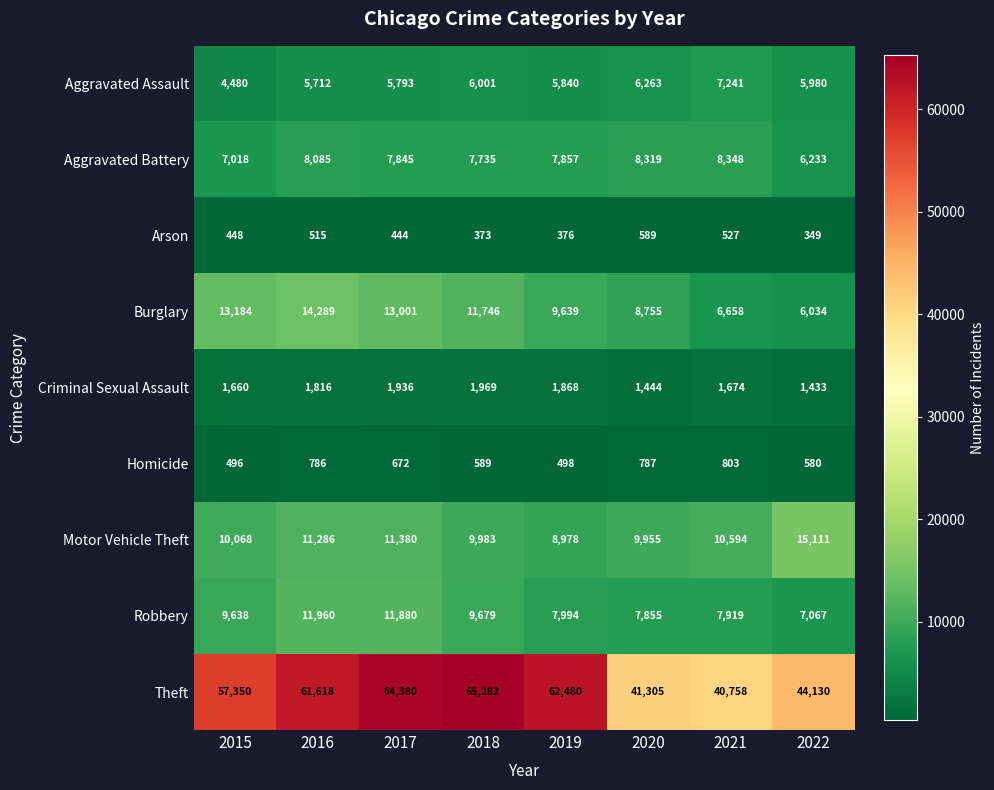

Where does the Aggravated Battery series first go above 7857?

2016